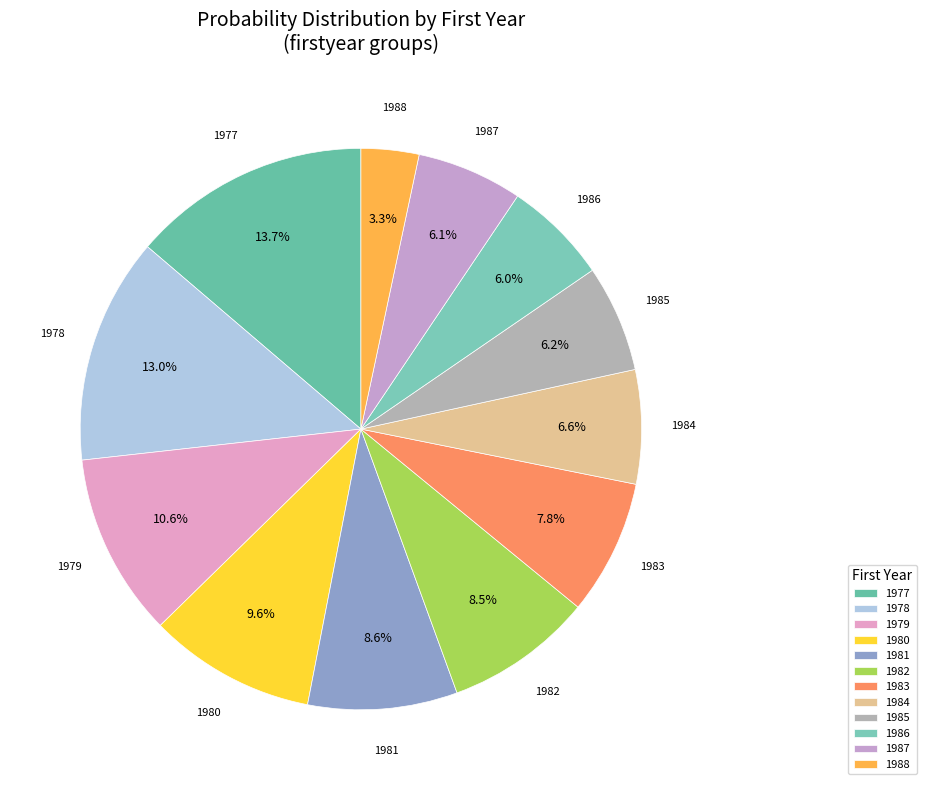

To the nearest percent, what portion does 1988 represent?

3%